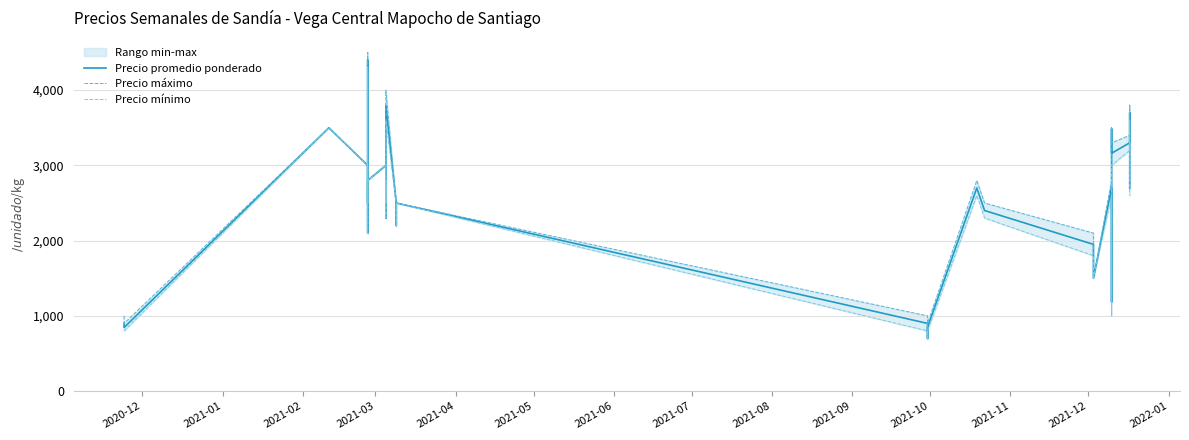

True or false: Precio mínimo and Precio máximo intersect in this chart.

False